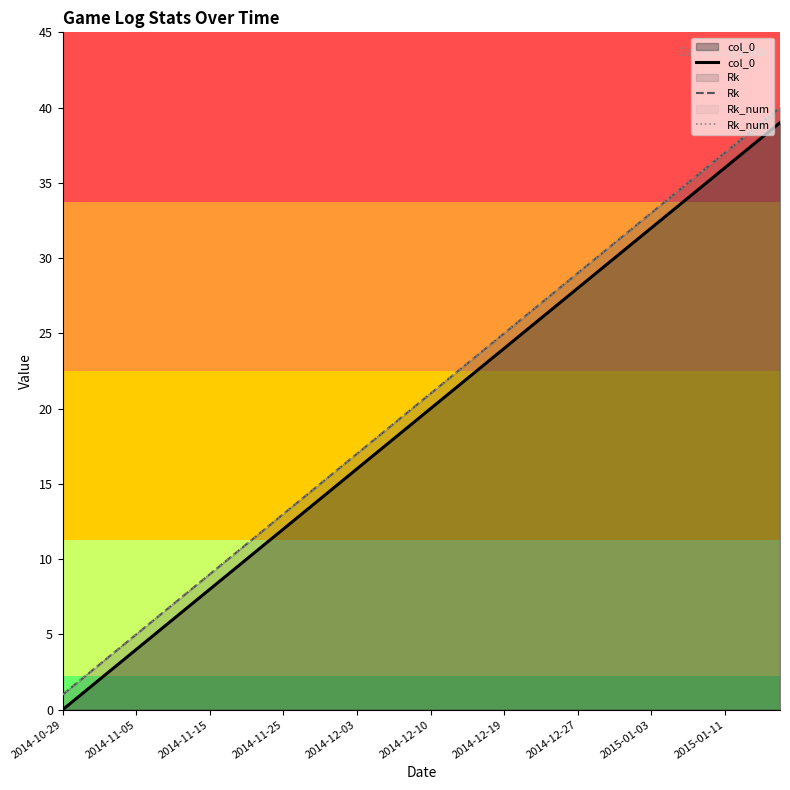

Between 12 and 18, which series saw the biggest shift?

col_0